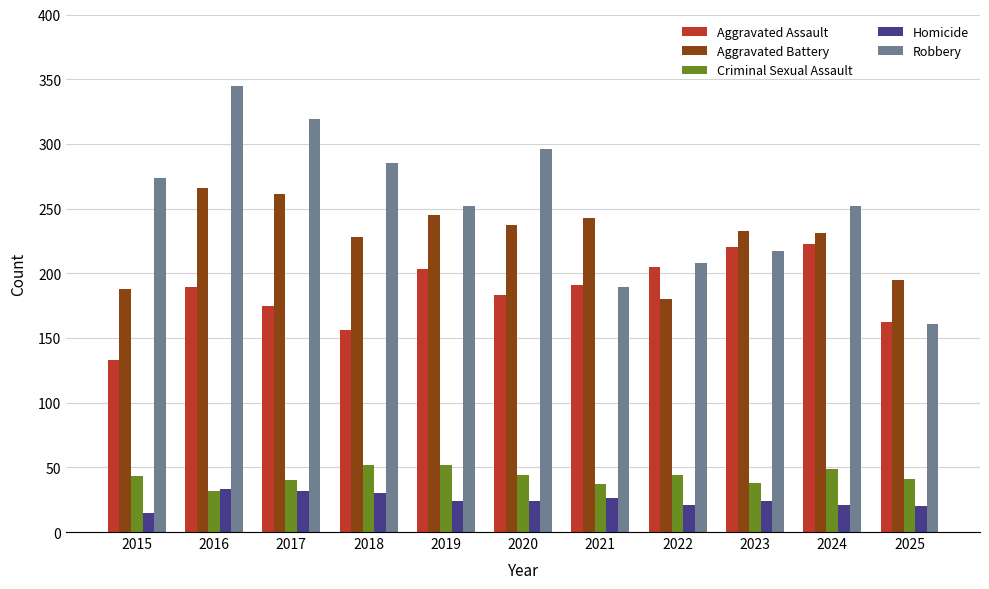

List the series in order of their peak value, highest first.

Robbery, Aggravated Battery, Aggravated Assault, Criminal Sexual Assault, Homicide